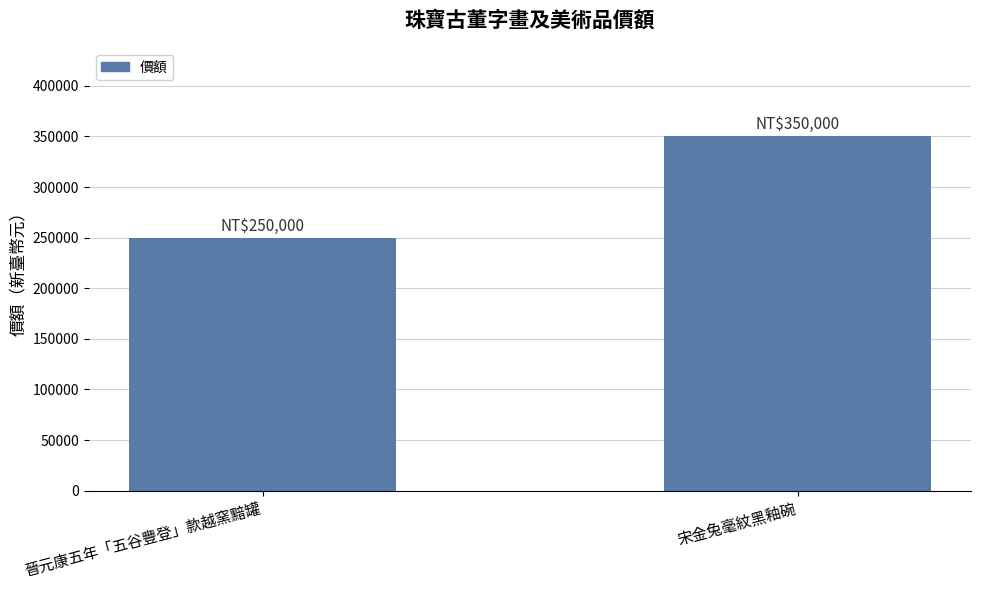

List the labels in order of value, smallest first.

晉元康五年「五谷豐登」款越窯黯罐, 宋金兔毫紋黑釉碗